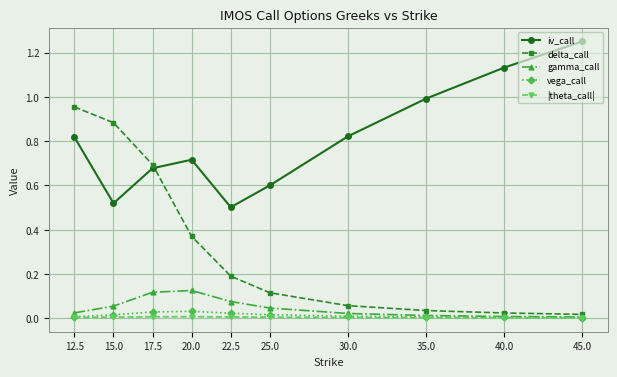

At which category is the sum across all series the highest?

12.5